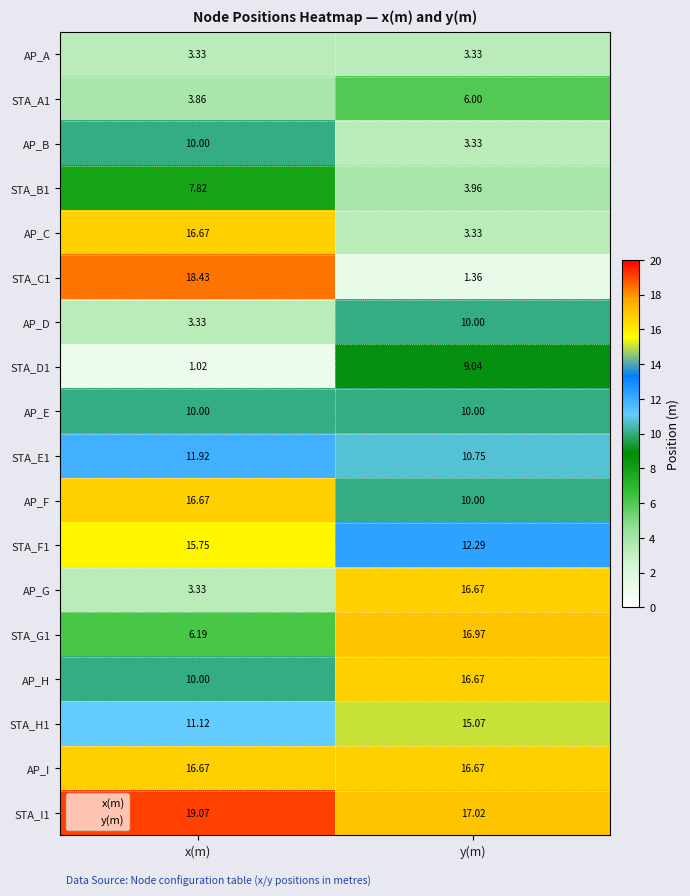

Between x(m) and y(m), which series saw the biggest shift?

STA_C1